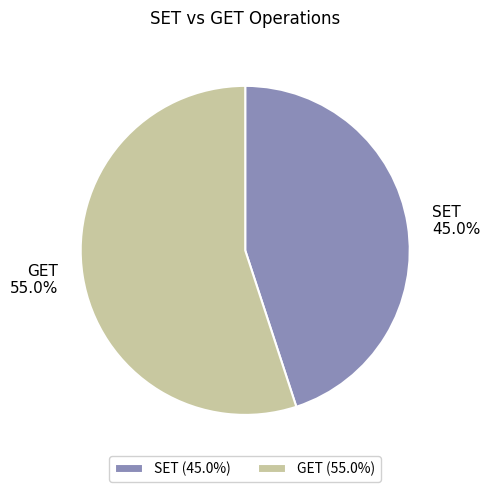

What is the smallest slice in the pie chart?

SET